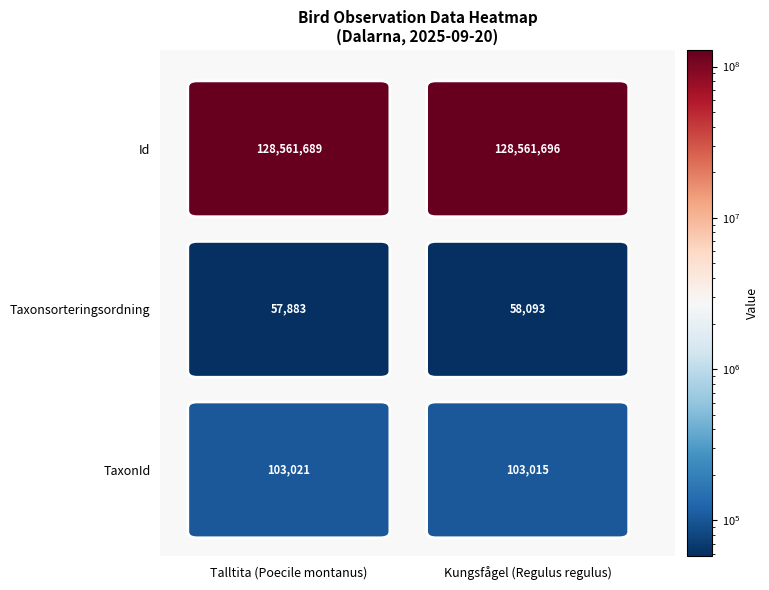

Reading left to right, what are all the values shown in this chart?

Talltita: 0=128561689	1=57883	2=103021
Kungsfågel: 0=128561696	1=58093	2=103015